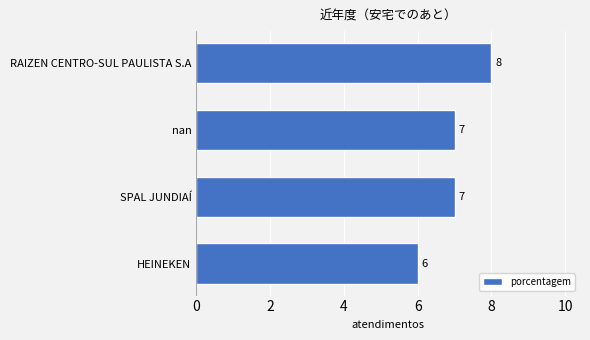

How many data points are less than 7?

1